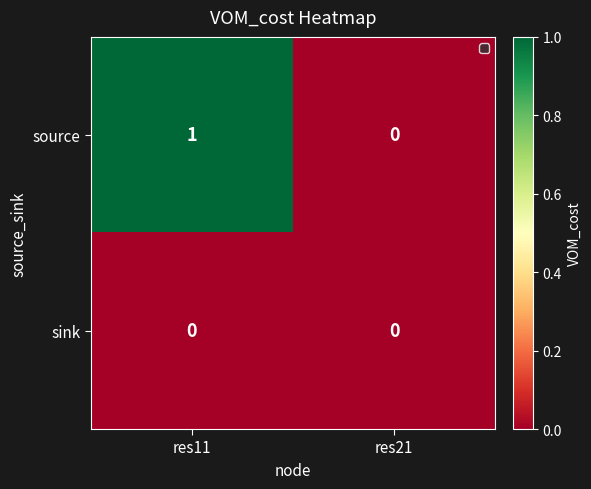

List the series in order of their peak value, lowest first.

sink, source